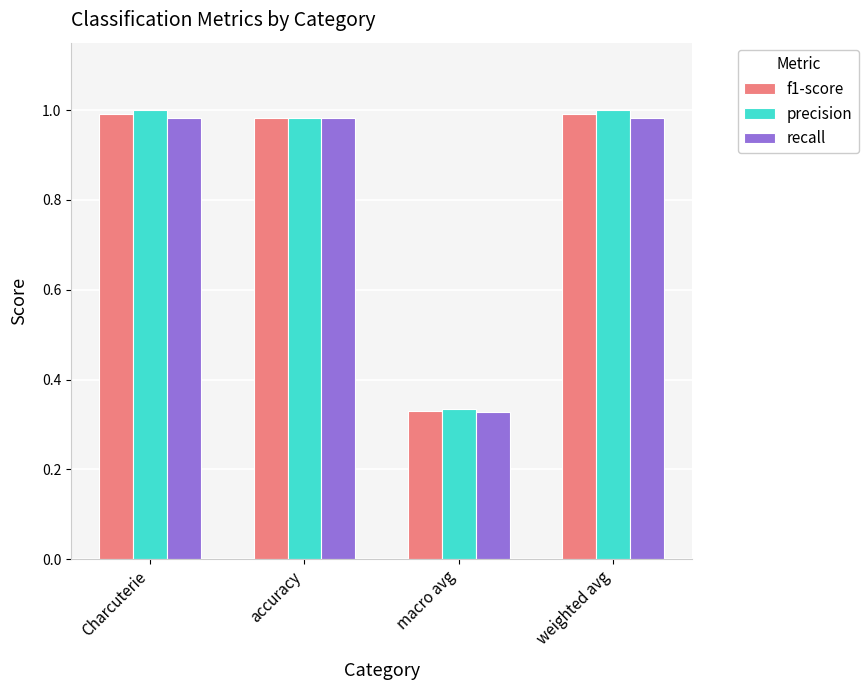

What is the difference between the precision values at Charcuterie and macro avg?

0.7